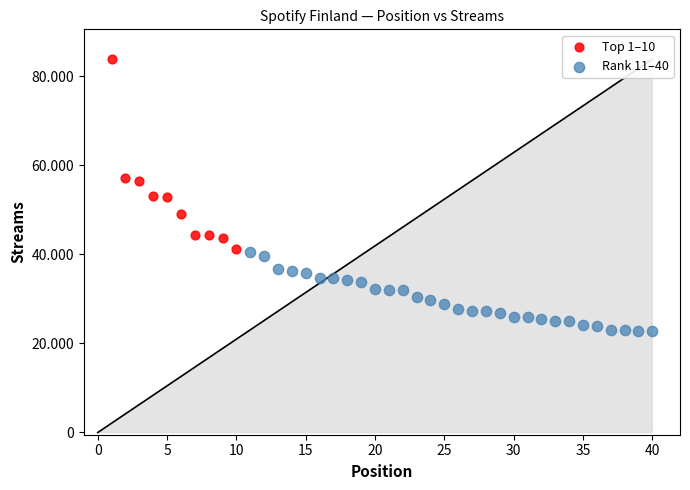

Which series has the largest Y range (max minus min)?

Top 1–10